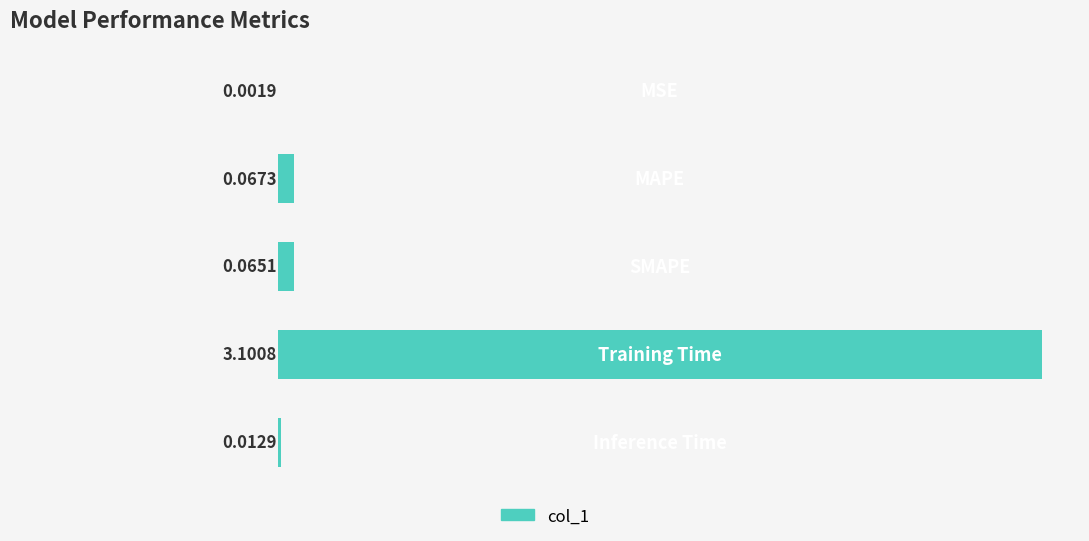

What is the sum of all values?

3.2